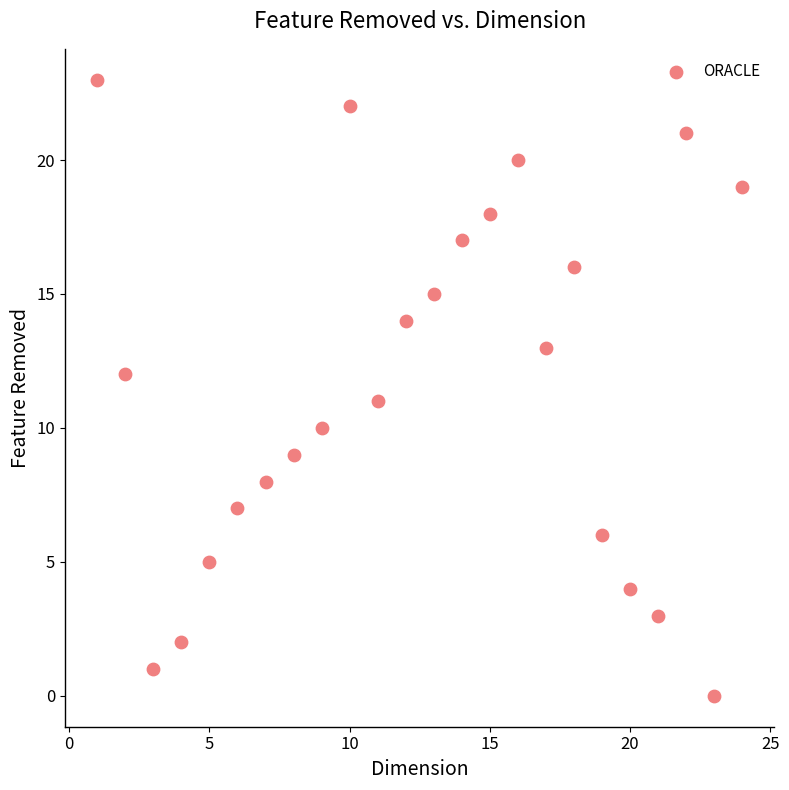

What is the range of Y values (max minus min)?

23